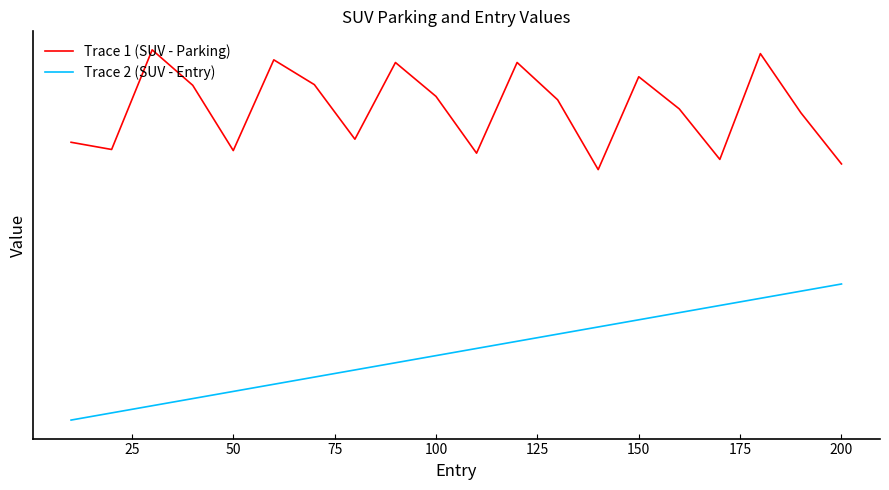

Does the chart have visible grid lines?

No